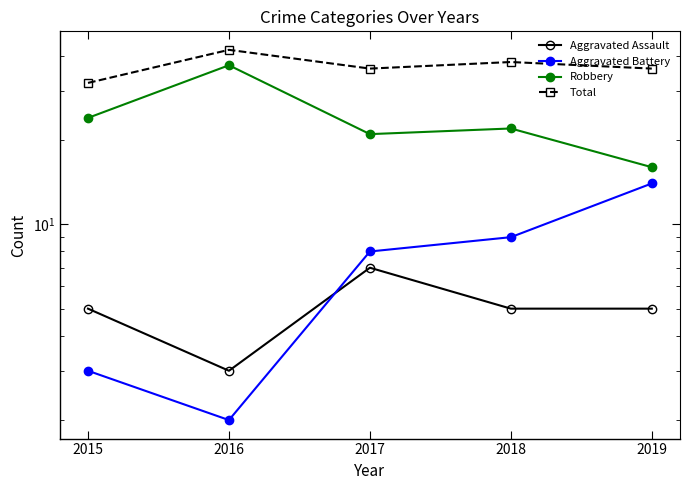

What is the minimum value shown in the chart?

2